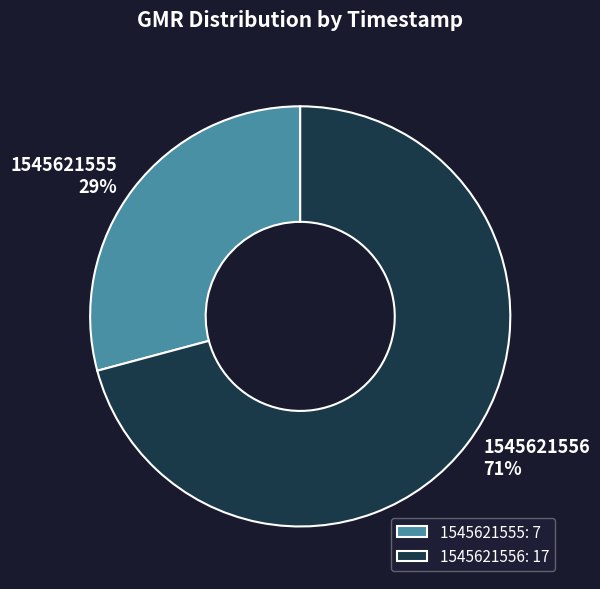

To the nearest percent, what portion does 1545621556 represent?

71%